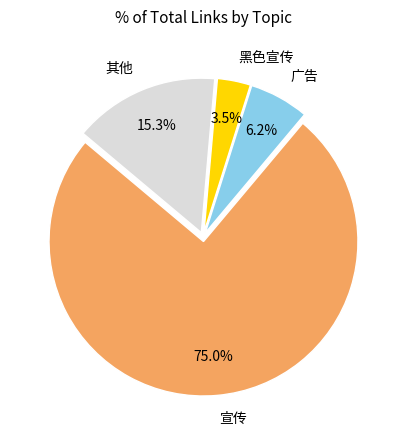

To the nearest percent, what is the average slice percentage?

25%